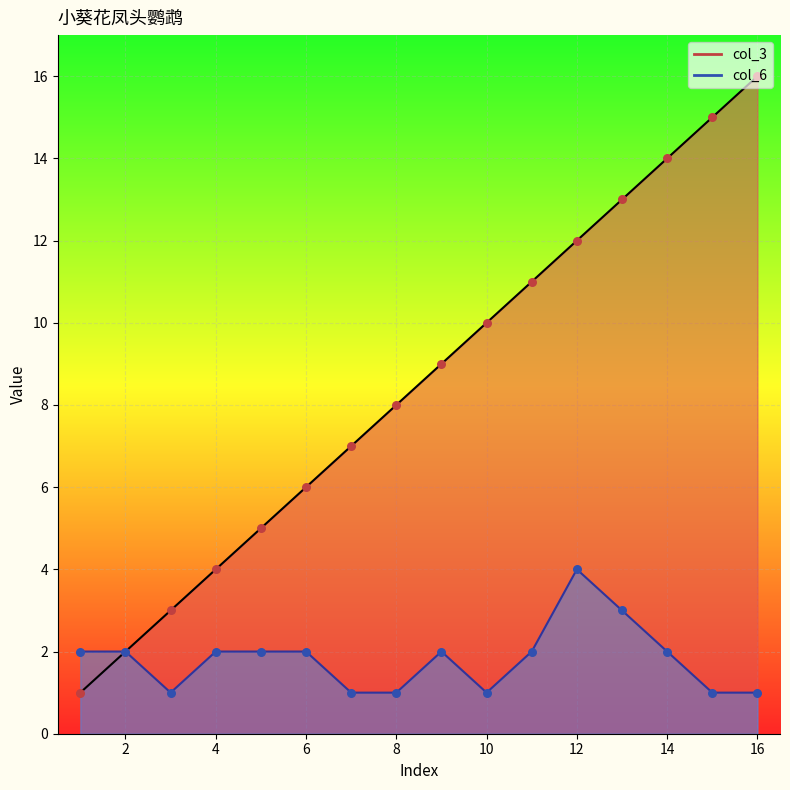

Which series has the largest total across all categories?

col_3